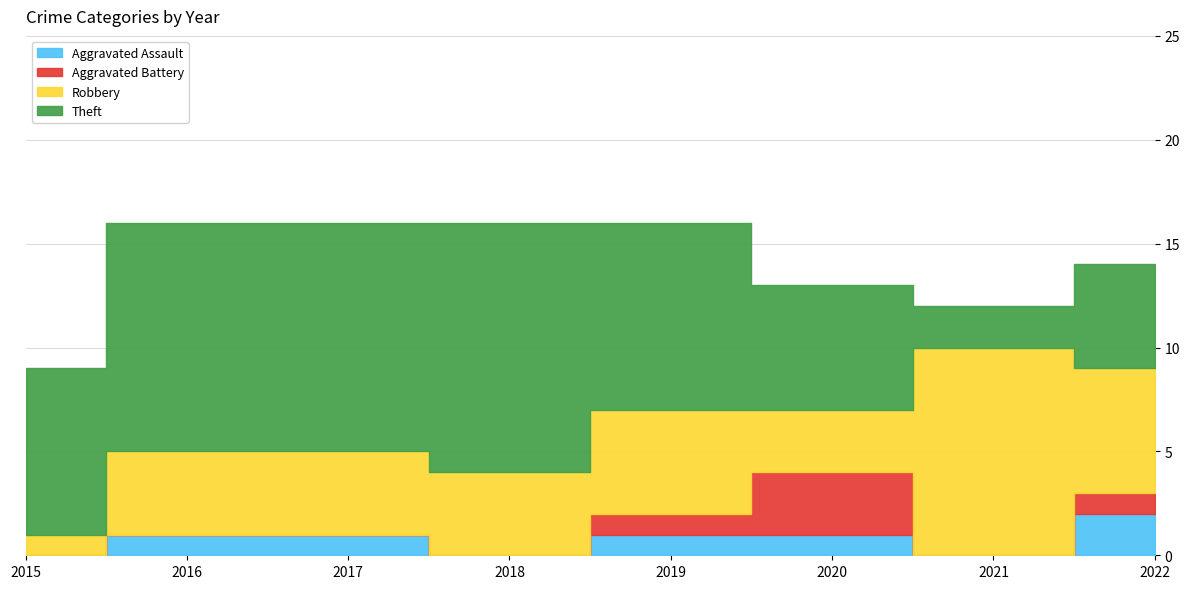

Which series has the widest spread of values?

Theft